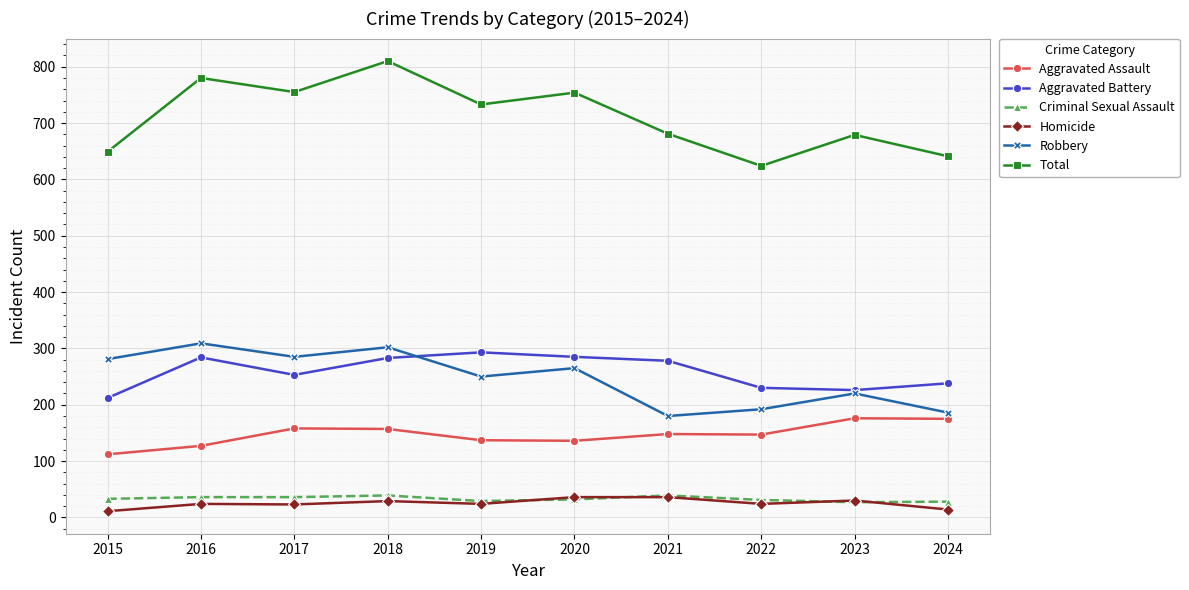

The value of Aggravated Assault at 2020 is 209. True or false?

False